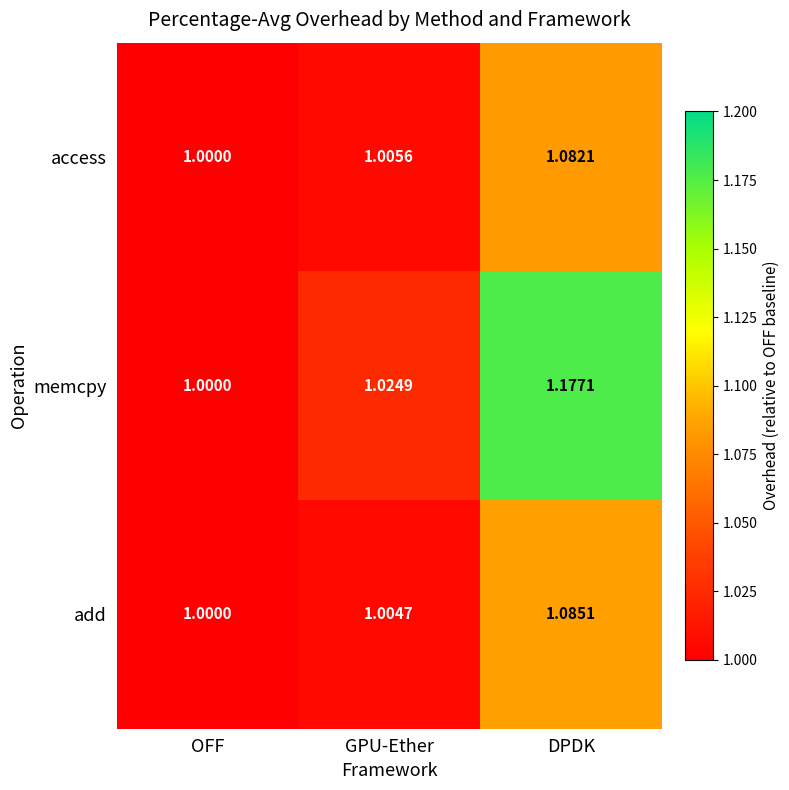

Between OFF and GPU-Ether, which series saw the biggest shift?

memcpy